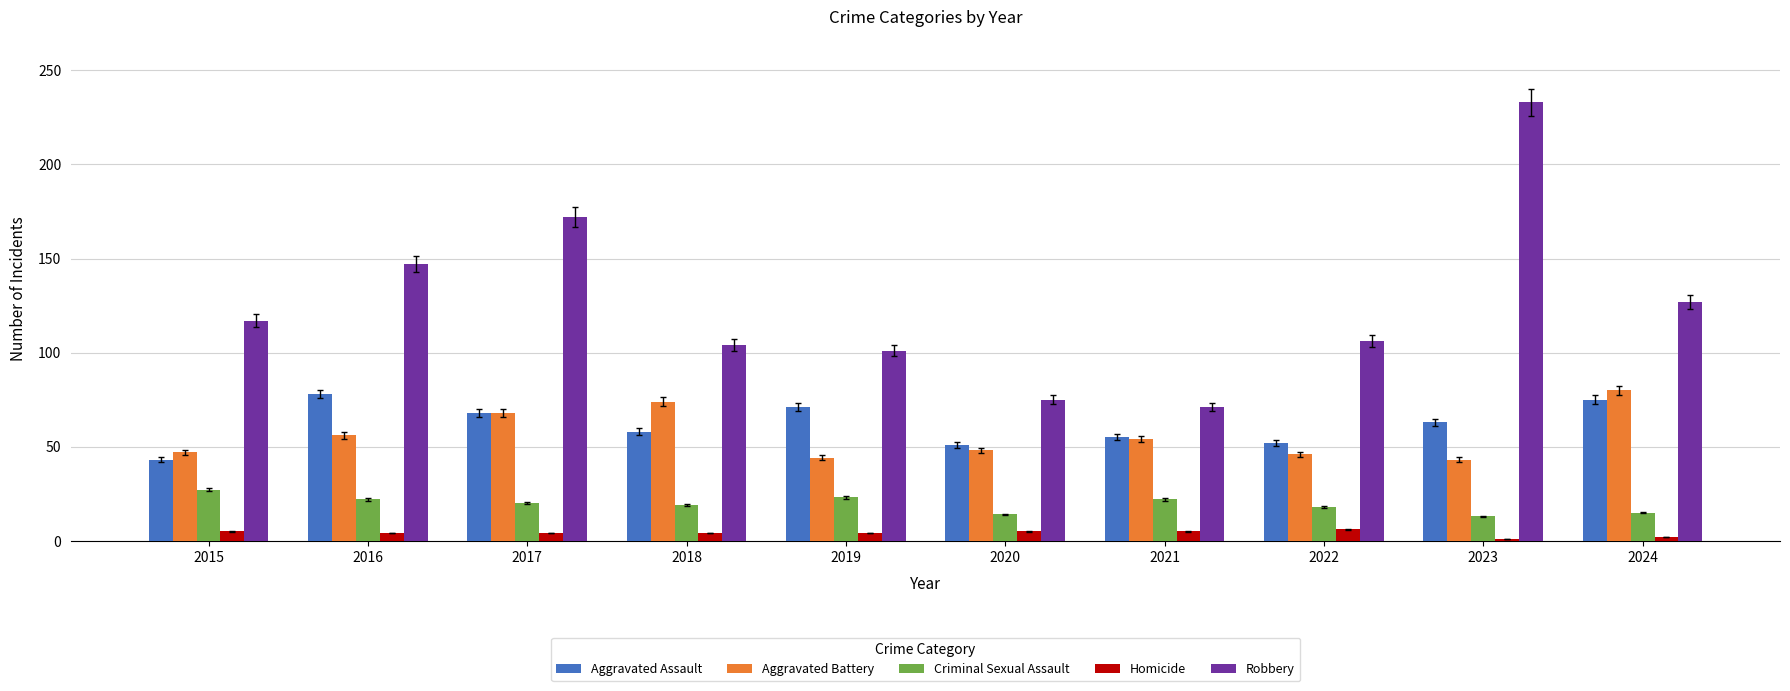

How many bars are there in total?

50